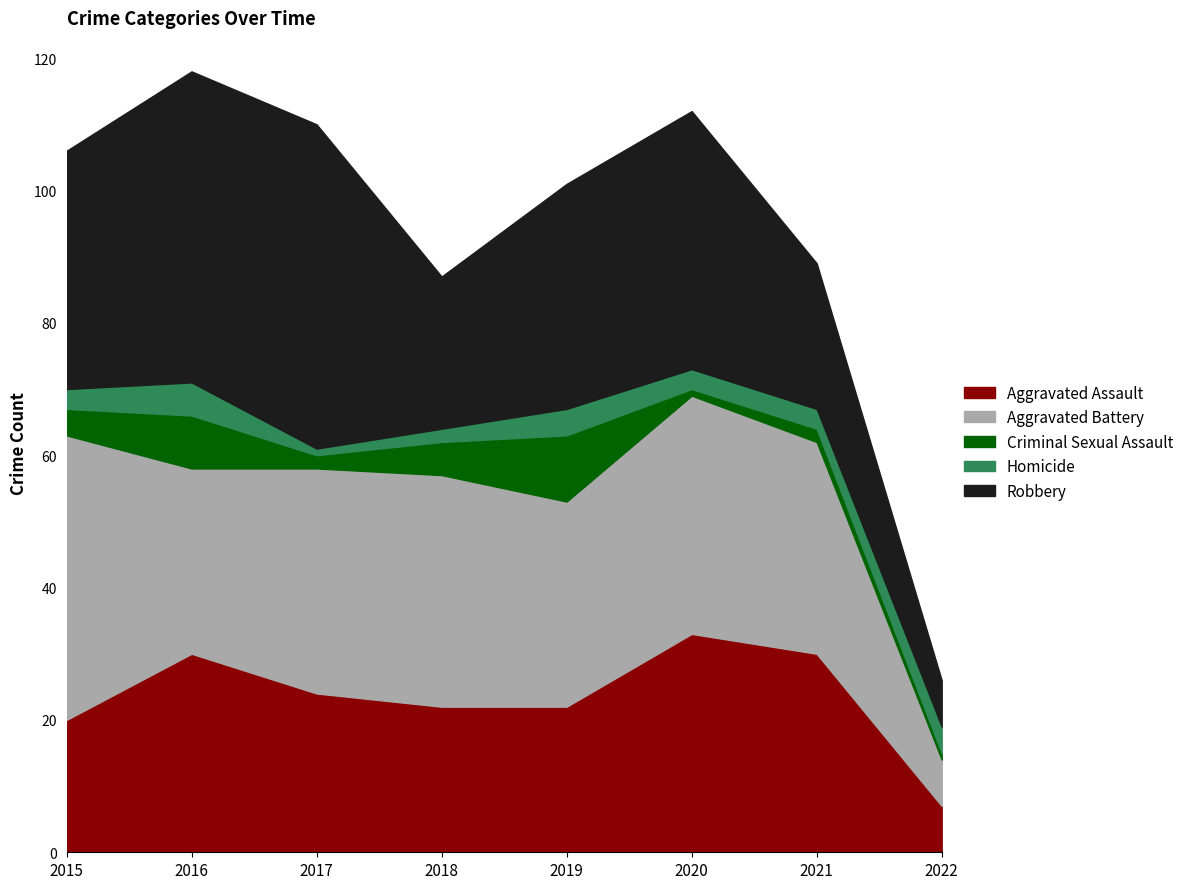

What is the average value of the Aggravated Assault series?

24